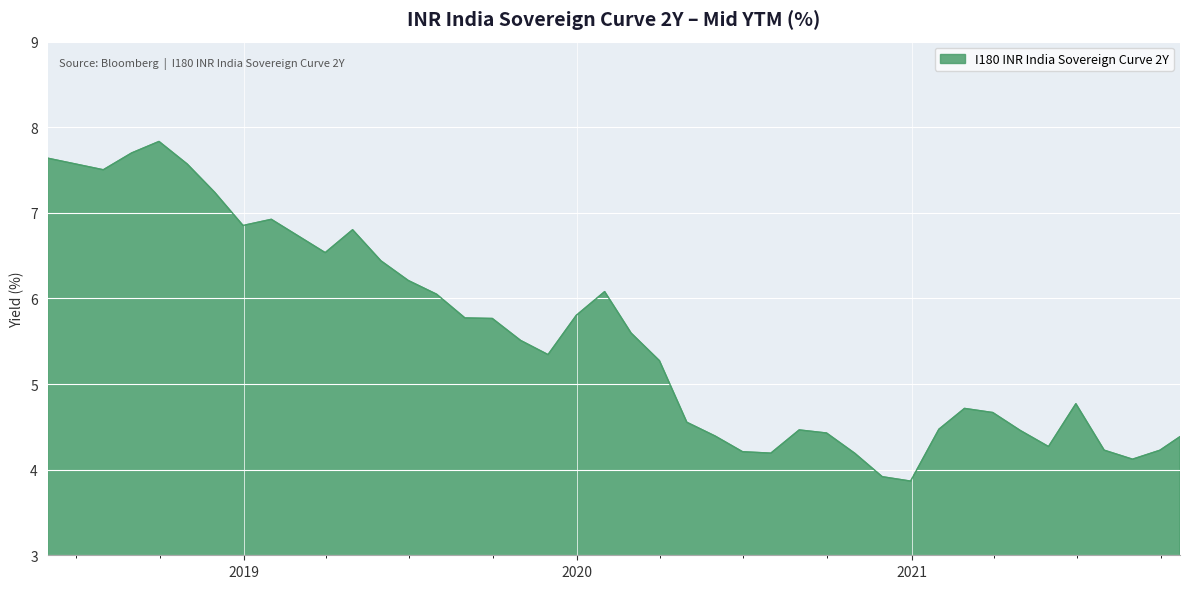

What is the maximum value shown in the chart?

7.8